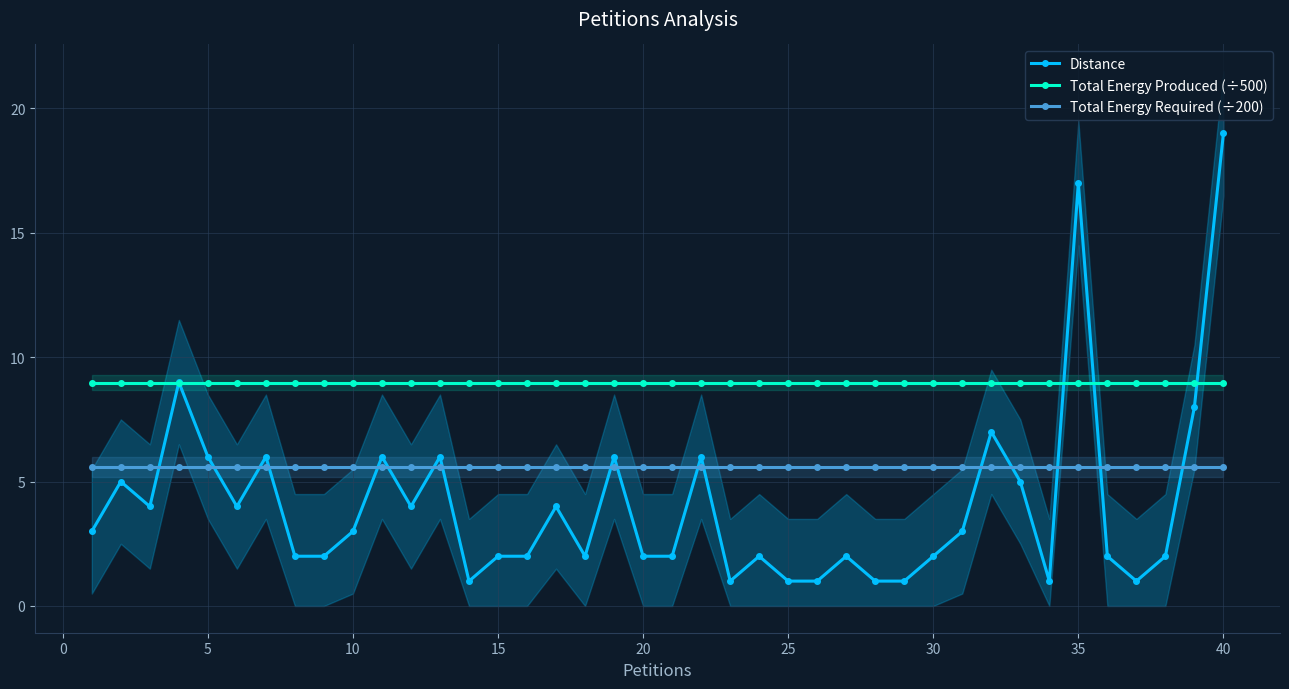

True or false: Total Energy Required (÷200) and Total Energy Produced (÷500) intersect in this chart.

False